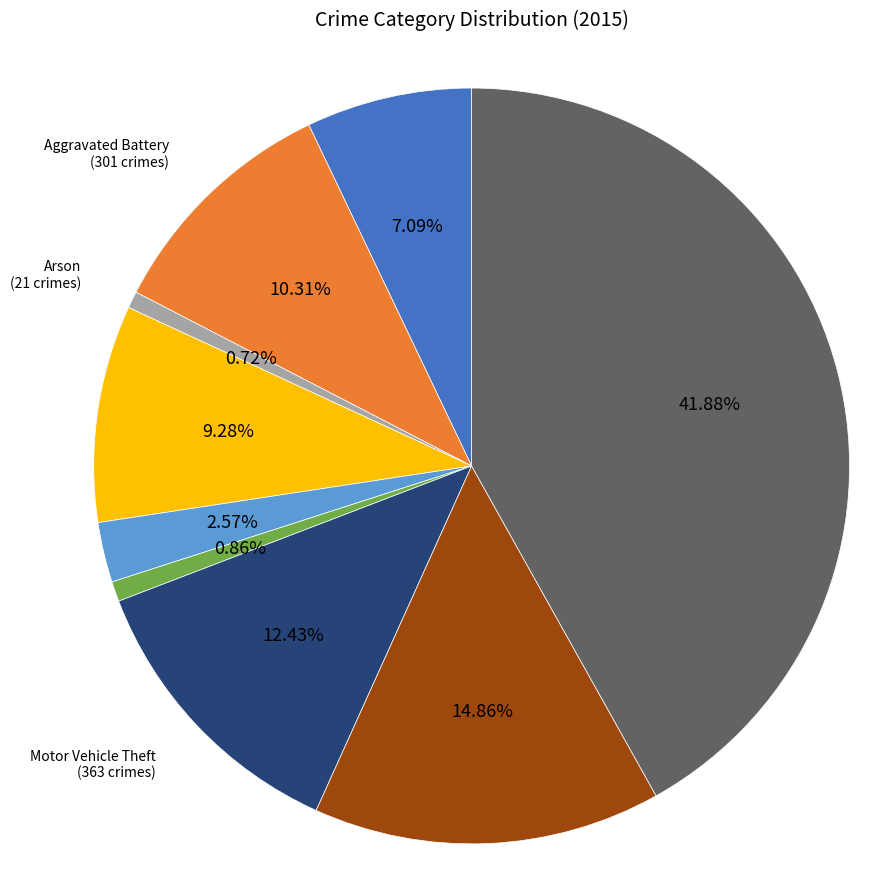

Is there any slice that represents more than half of the pie?

No